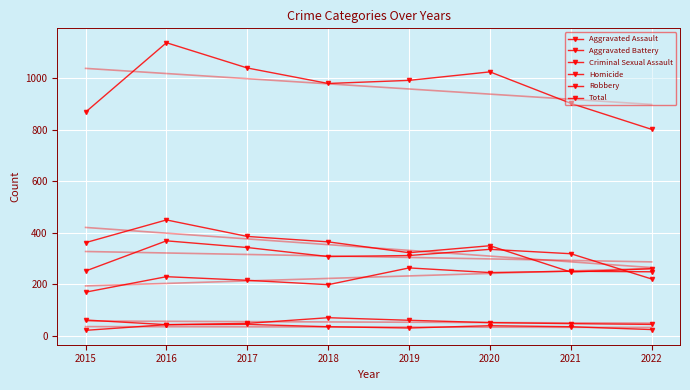

How many lines are shown in the chart?

6